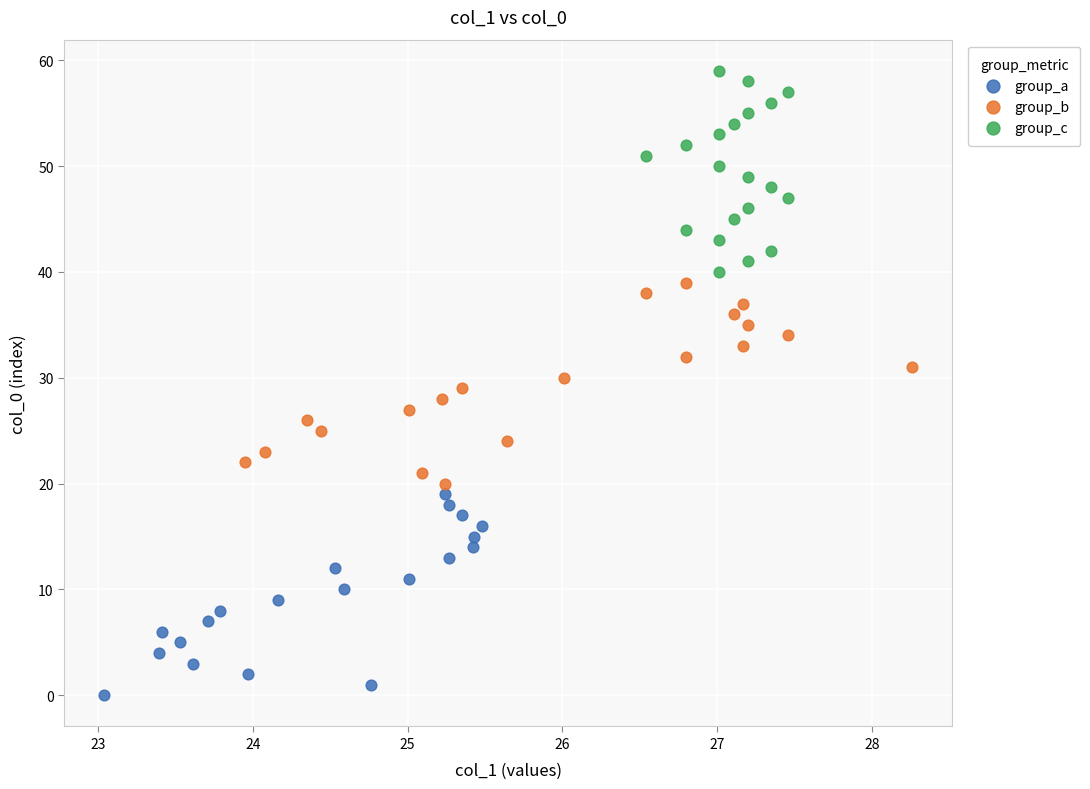

Which series reaches the maximum Y coordinate?

group_c